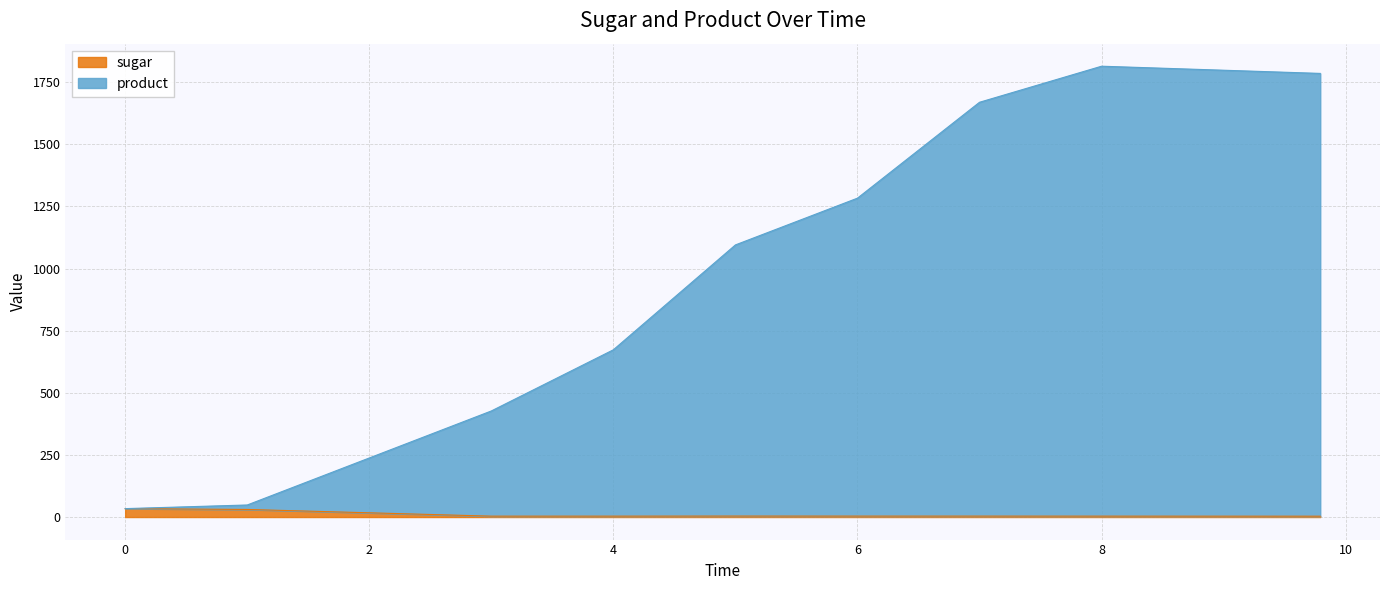

What is the difference between the sugar values at 4 and 0?

30.3